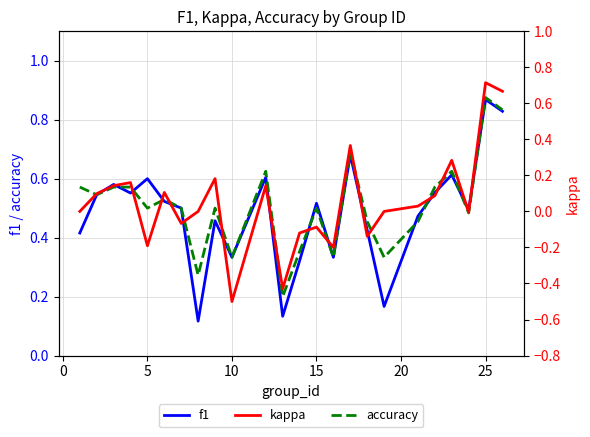

How many lines are shown in the chart?

3